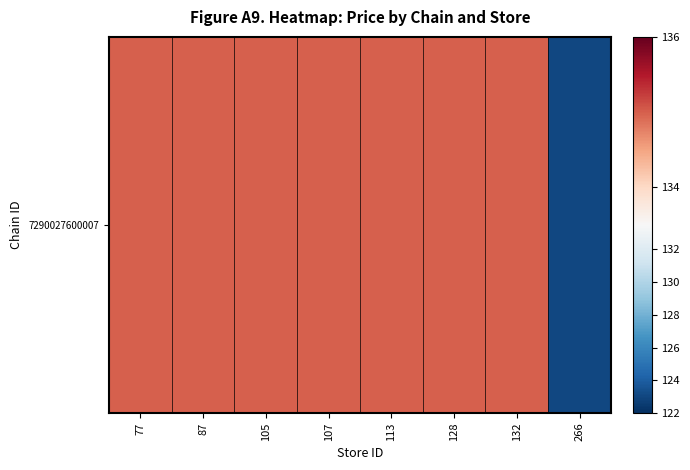

List the labels in order of value, smallest first.

266, 77, 87, 105, 107, 113, 128, 132